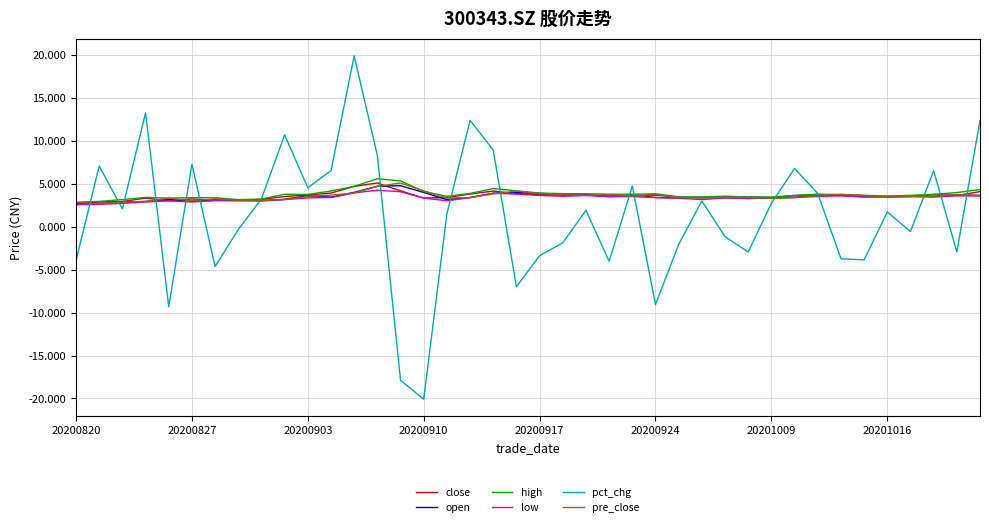

What is the highest value of the open series?

4.8